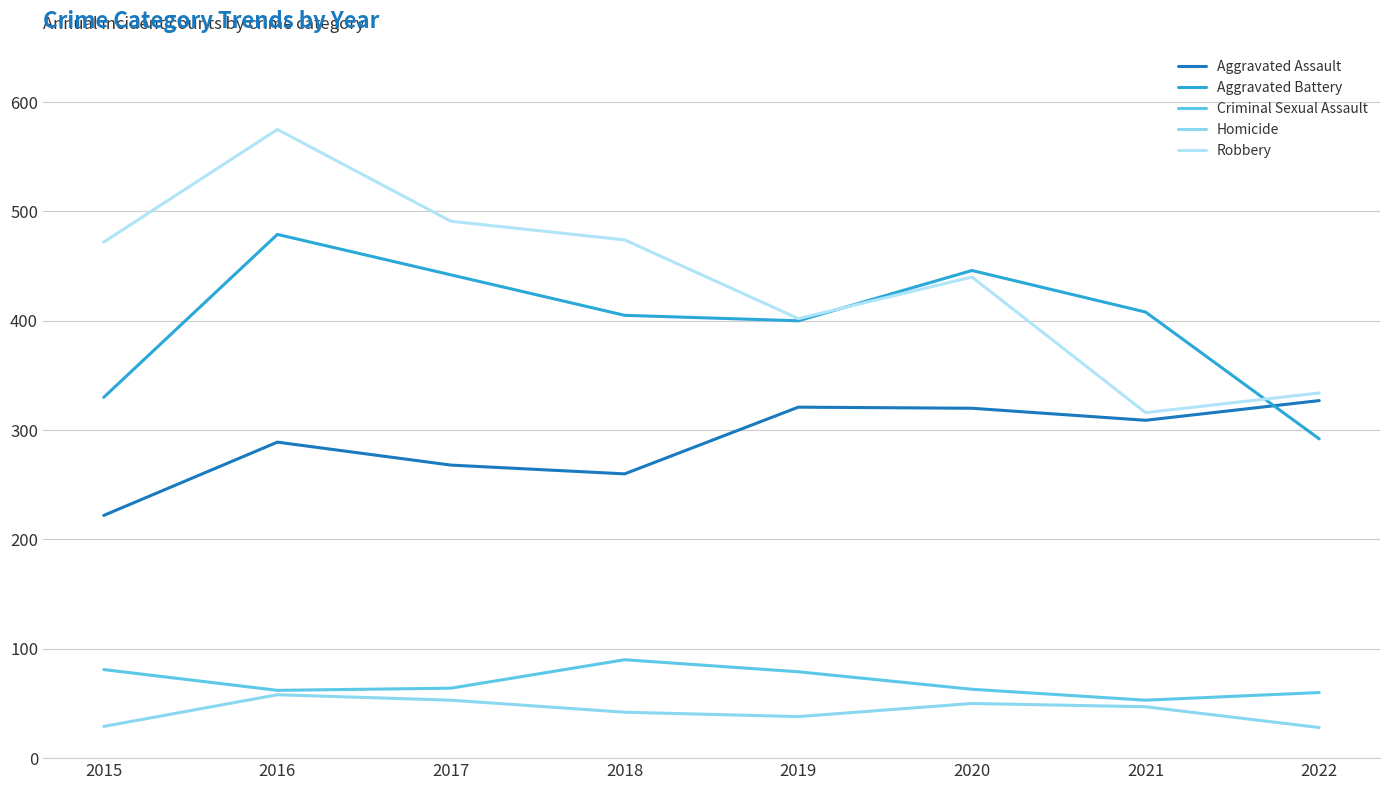

Is the value of Homicide at 2022 greater than the value of Aggravated Battery at 2017?

No